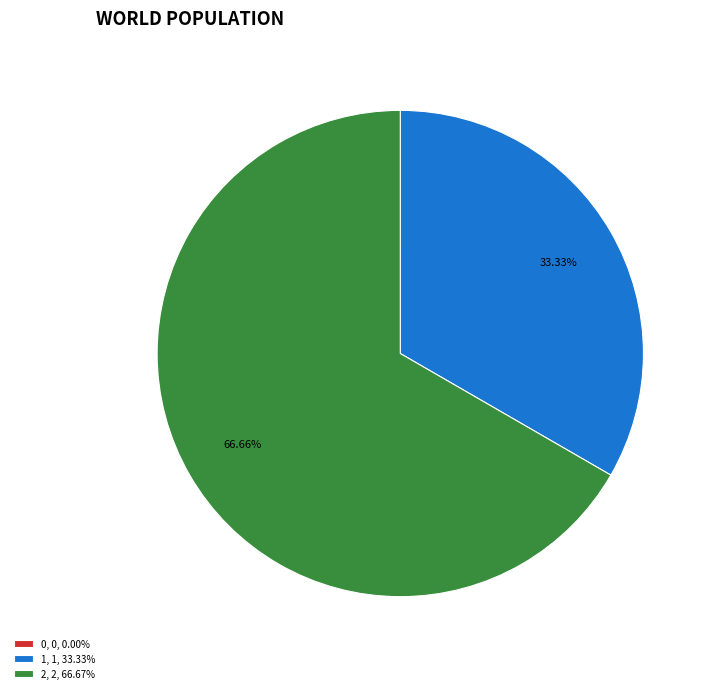

True or false: 2 accounts for 77% of the total.

False